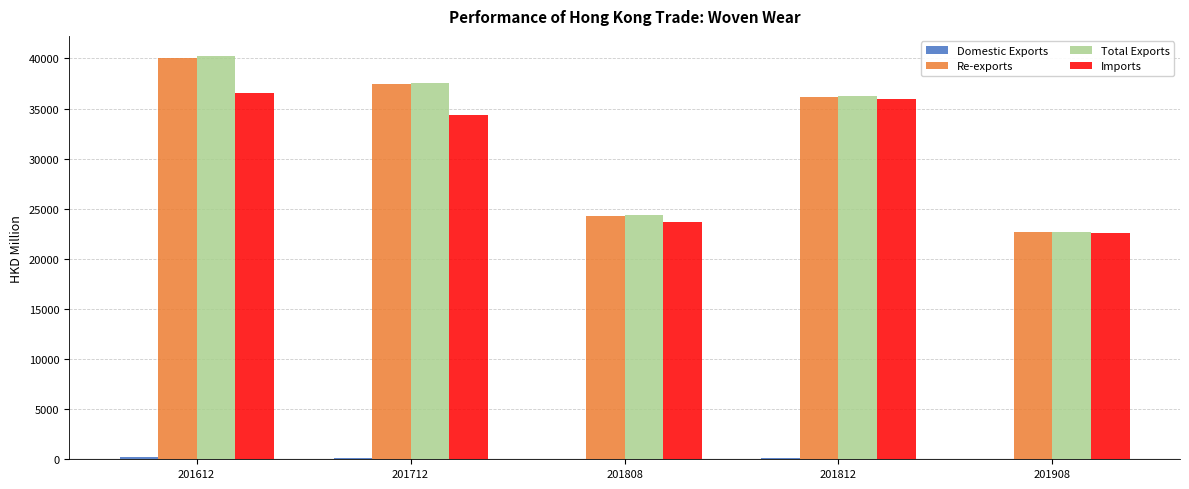

Which category has the highest value in the Re-exports series?

201612